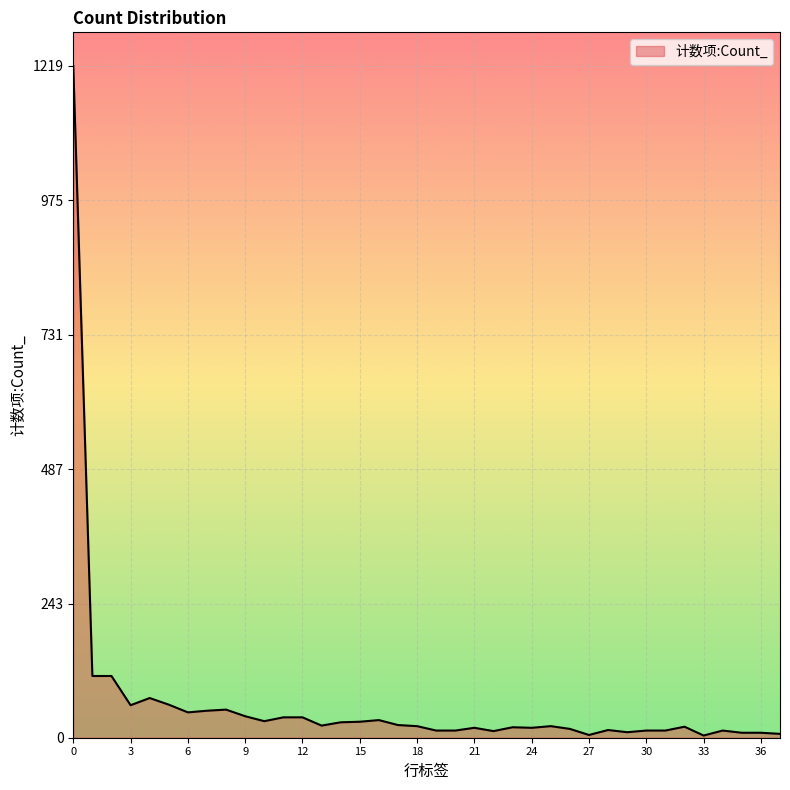

What is the difference between the maximum and minimum values?

1215